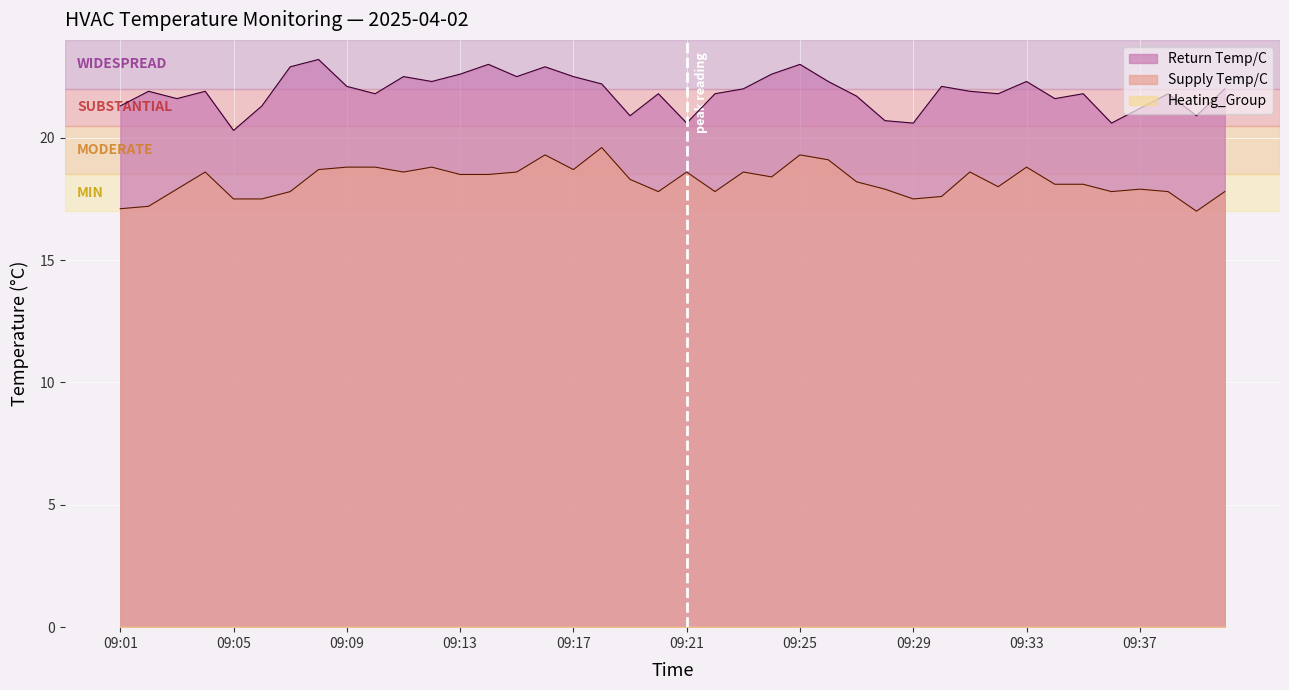

The Return Temp/C series shows 29.6 at 09:33. True or false?

False